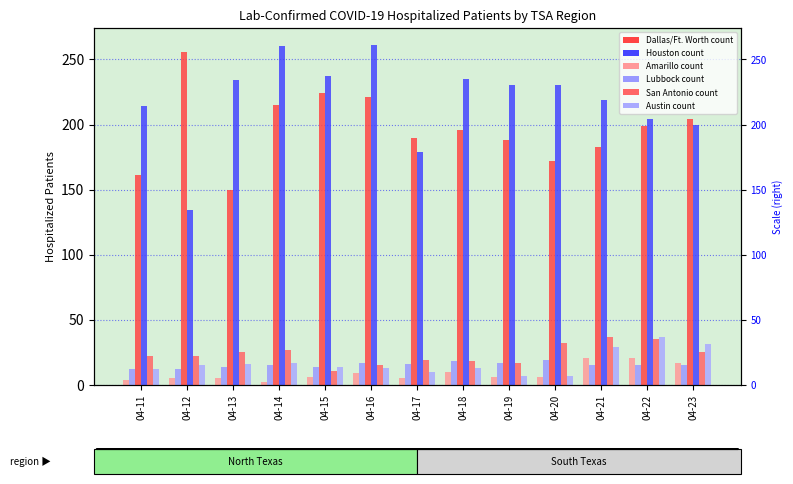

Reading left to right, extract all data points from this chart.

Amarillo: 04-11=4	04-12=5	04-13=5	04-14=2	04-15=6	04-16=9	04-17=5	04-18=10	04-19=6	04-20=6	04-21=21	04-22=21	04-23=17
Lubbock: 04-11=12	04-12=12	04-13=14	04-14=15	04-15=14	04-16=17	04-17=16	04-18=18	04-19=17	04-20=19	04-21=15	04-22=15	04-23=15
Dallas/Ft. Worth: 04-11=161	04-12=256	04-13=150	04-14=215	04-15=224	04-16=221	04-17=190	04-18=196	04-19=188	04-20=172	04-21=183	04-22=199	04-23=204
Houston: 04-11=214	04-12=134	04-13=234	04-14=260	04-15=237	04-16=261	04-17=179	04-18=235	04-19=230	04-20=230	04-21=219	04-22=204	04-23=200
San Antonio: 04-11=22	04-12=22	04-13=25	04-14=27	04-15=11	04-16=15	04-17=19	04-18=18	04-19=17	04-20=32	04-21=37	04-22=35	04-23=25
Austin: 04-11=12	04-12=15	04-13=16	04-14=17	04-15=14	04-16=13	04-17=10	04-18=13	04-19=7	04-20=7	04-21=29	04-22=37	04-23=31